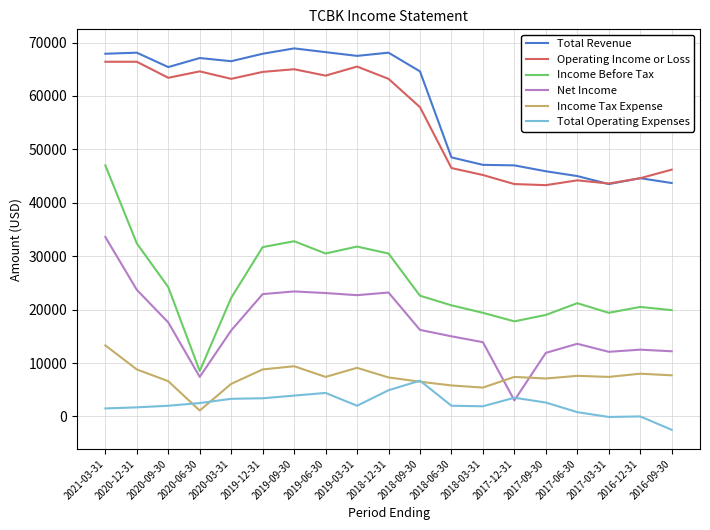

At how many categories does at least one series exceed 60424?

11